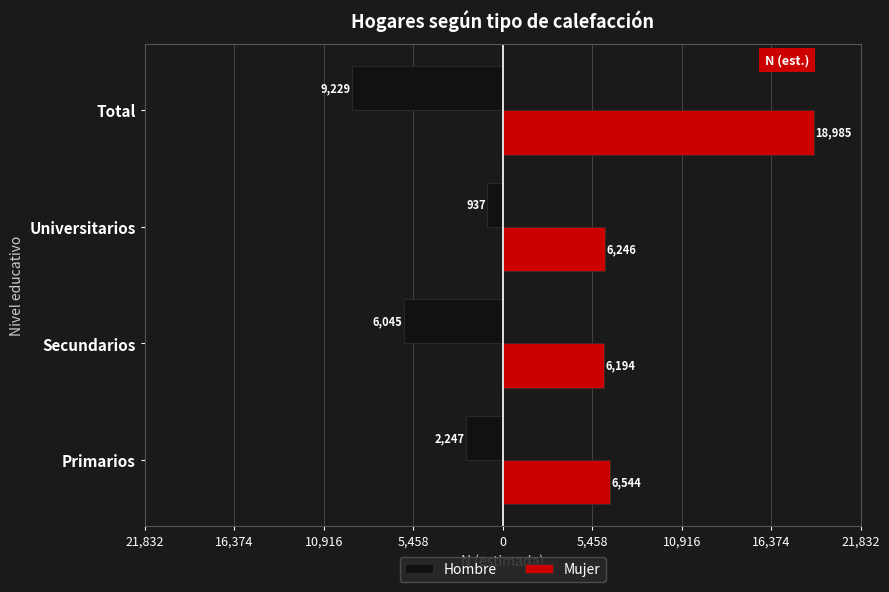

What are all the series names shown in the legend?

Hombre, Mujer